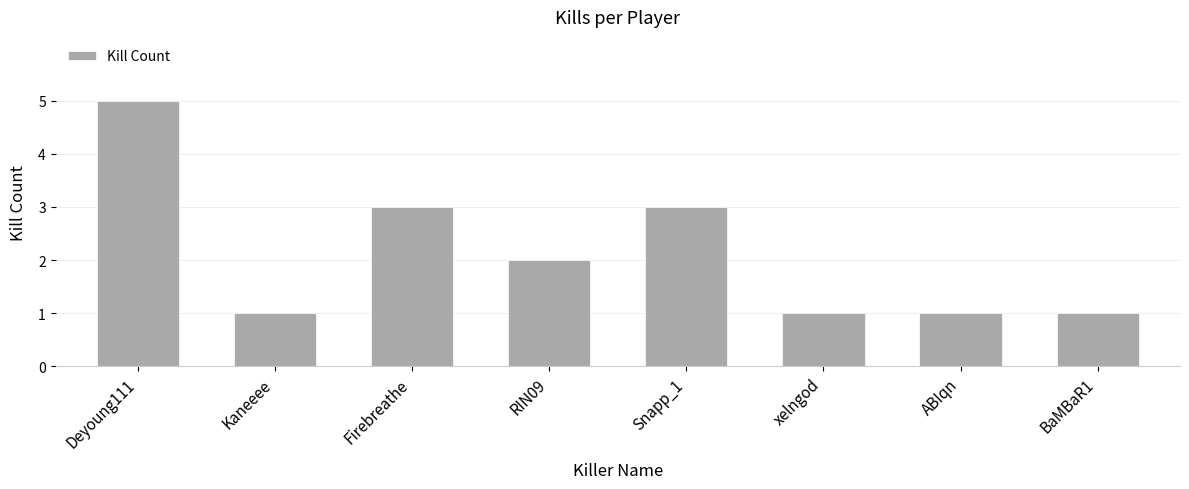

What value does the data have at Firebreathe?

3